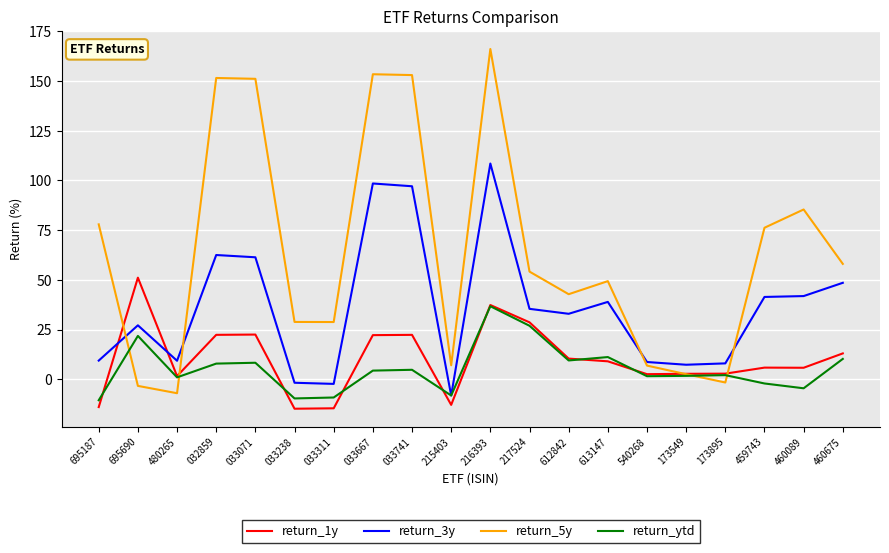

How many times do return_5y and return_3y cross each other?

4